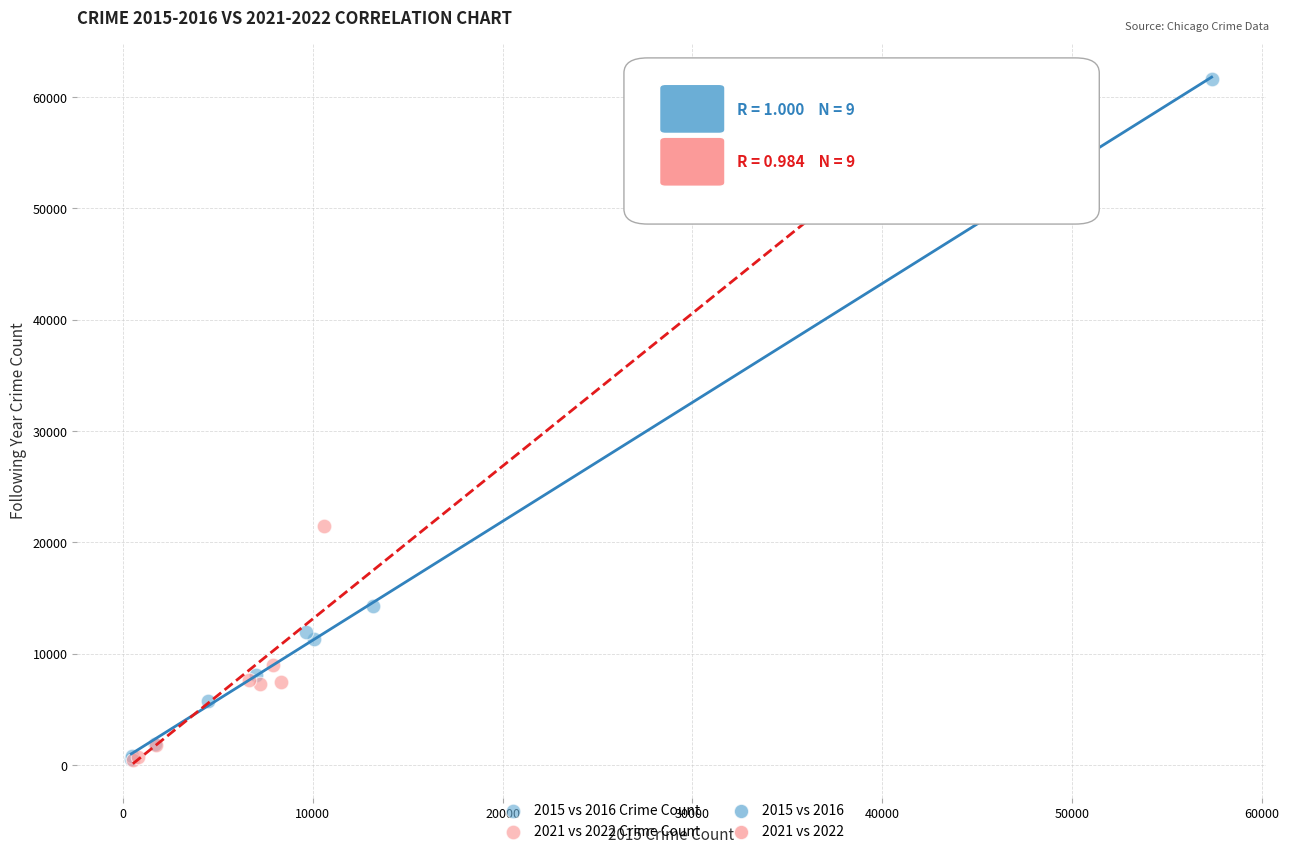

Which series contains the highest Y value?

2015 vs 2016 Crime Count